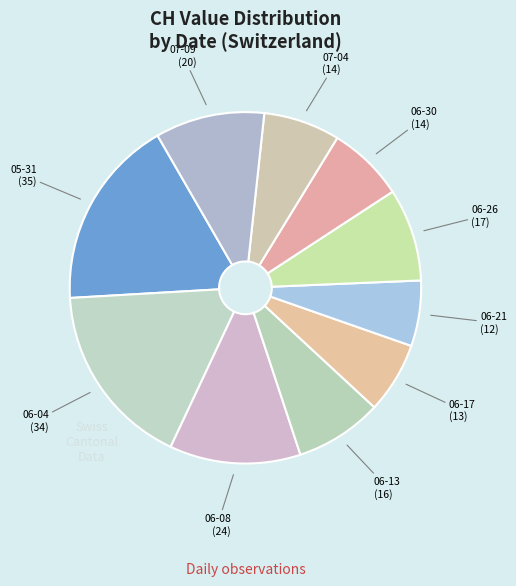

How many slices are in this pie chart?

10